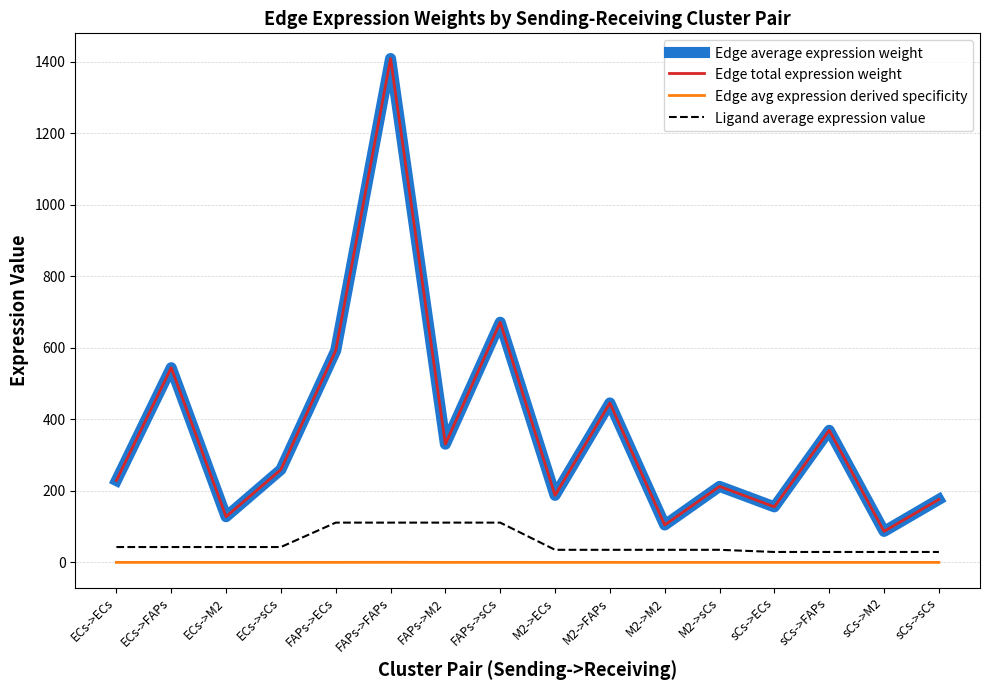

What is the label of the 2nd point from the right?

sCs->M2